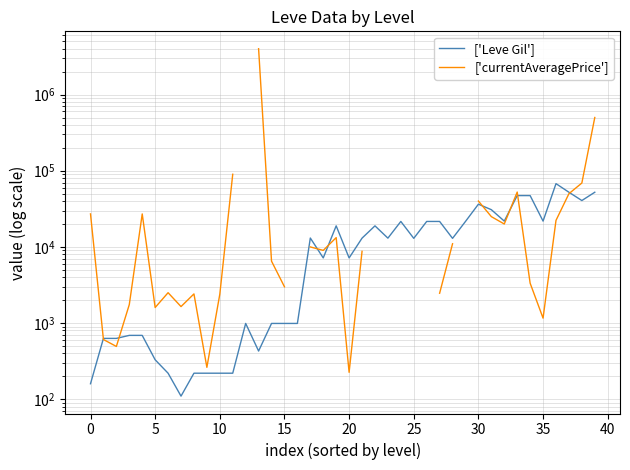

What are all the series names shown in the legend?

['Leve Gil'], ['currentAveragePrice']